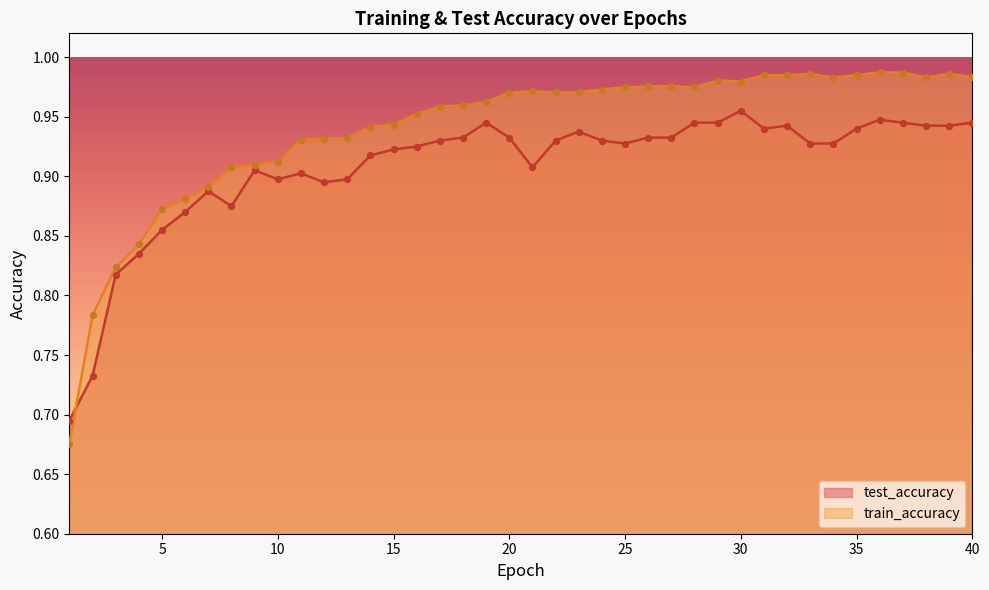

Which series contains the highest Y value?

train_accuracy